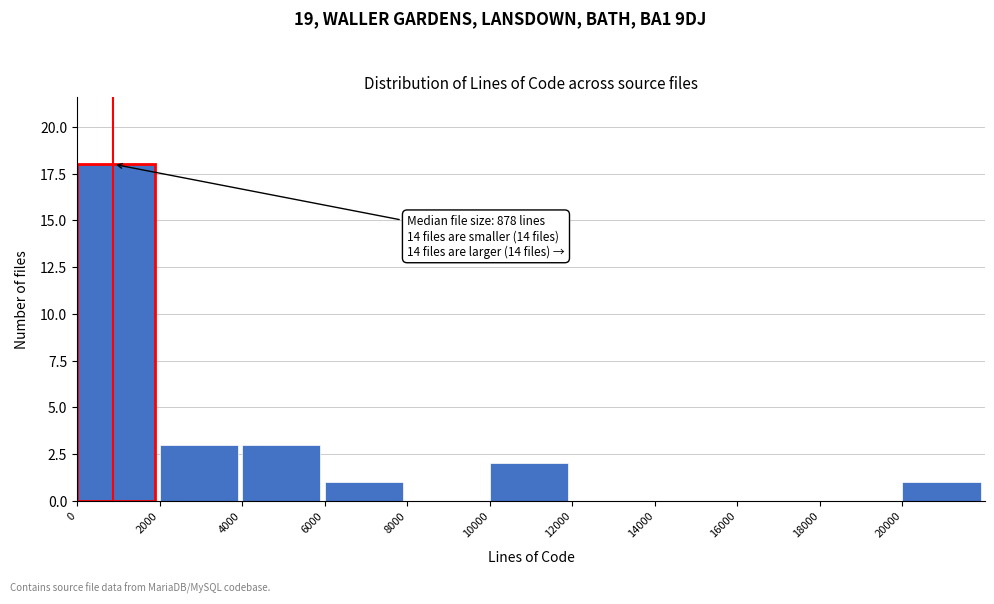

Which range on the x-axis has the tallest bar?

0 to 2000